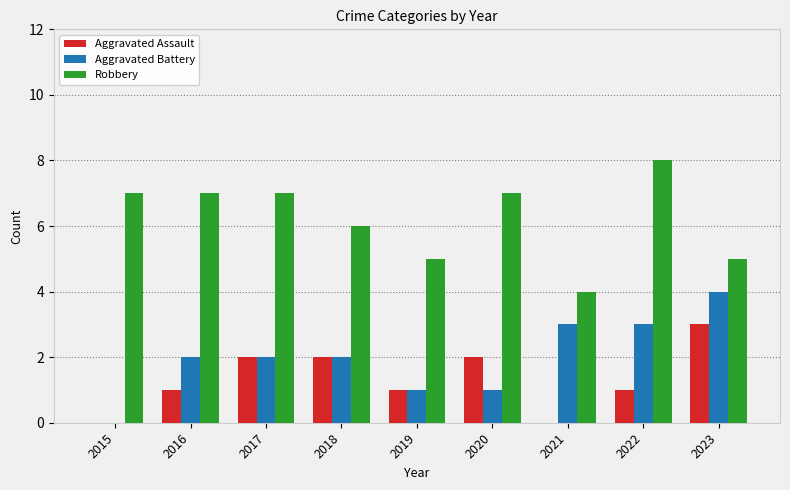

Which series has the largest total across all categories?

Robbery